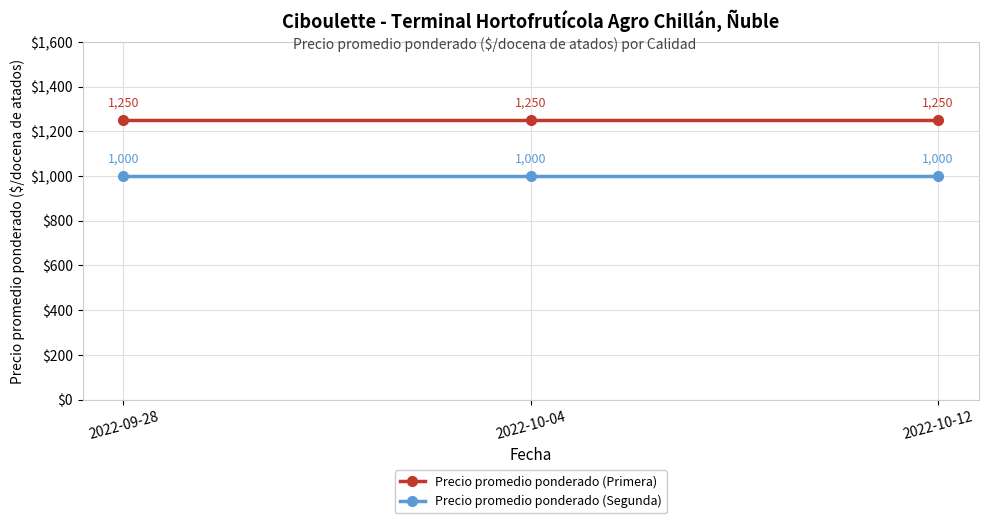

Read the Precio promedio ponderado (Primera) value at 2022-09-28.

1250